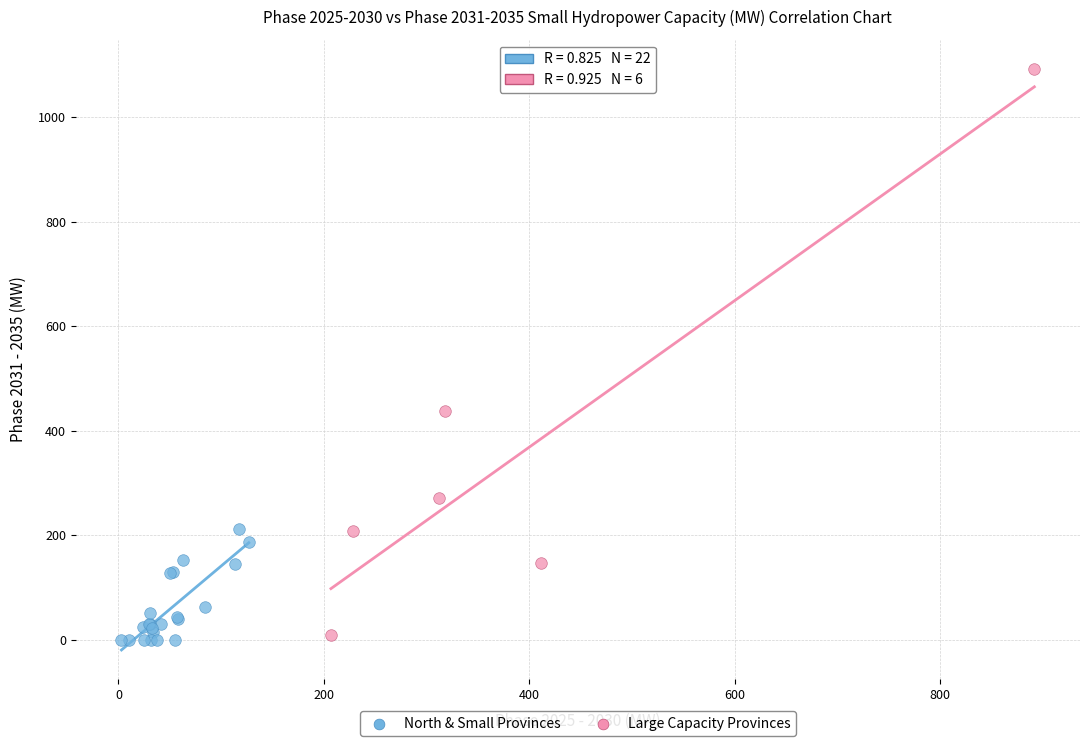

Which series has the widest spread of Y values?

Large Capacity Provinces